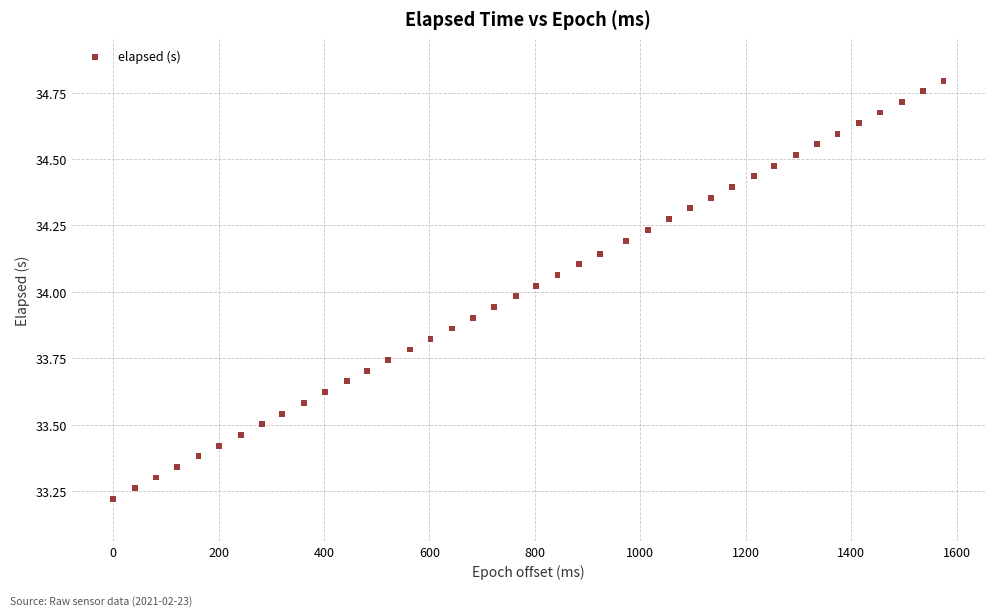

What is the range of Y values (max minus min)?

1.6